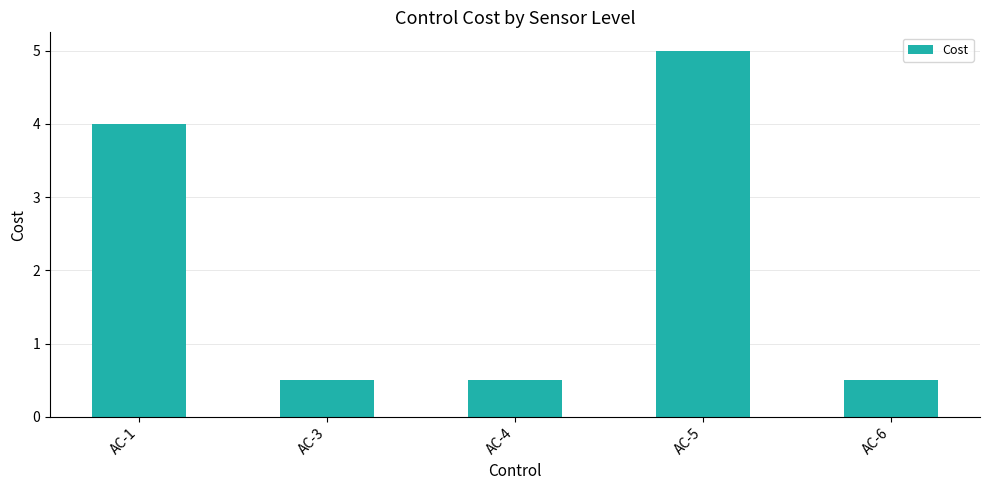

Read the value at AC-1.

4.0